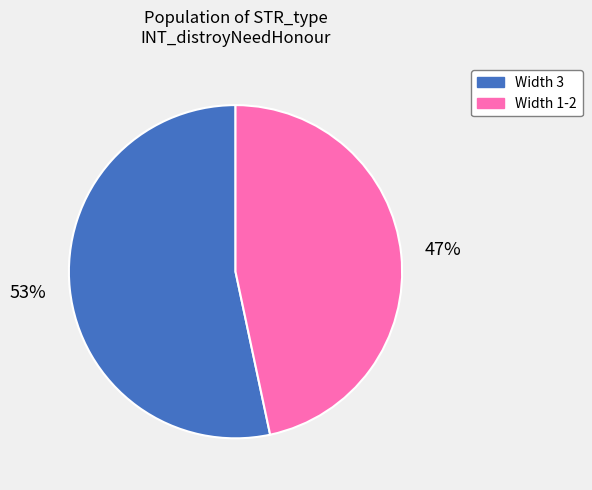

Is the sum of Width 3 and Width 1-2 greater than half?

Yes